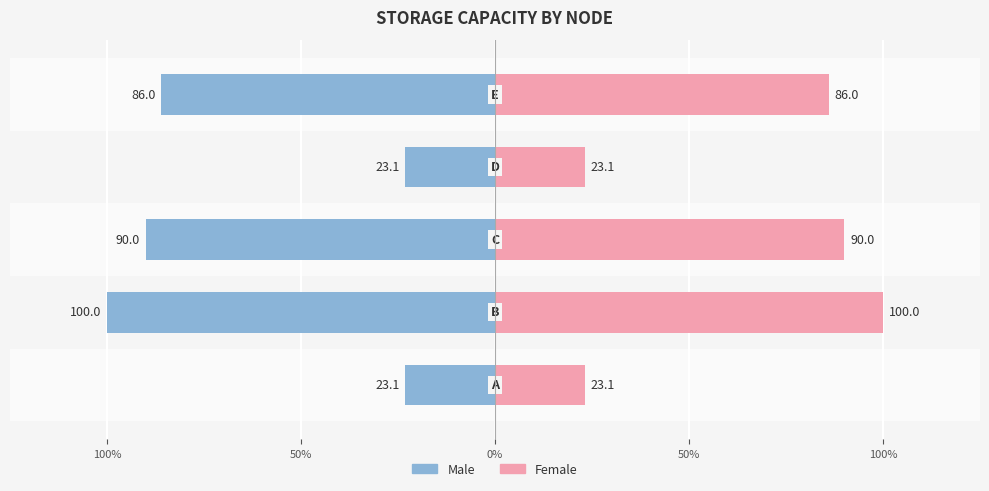

What is the average value of the Female series?

64.4